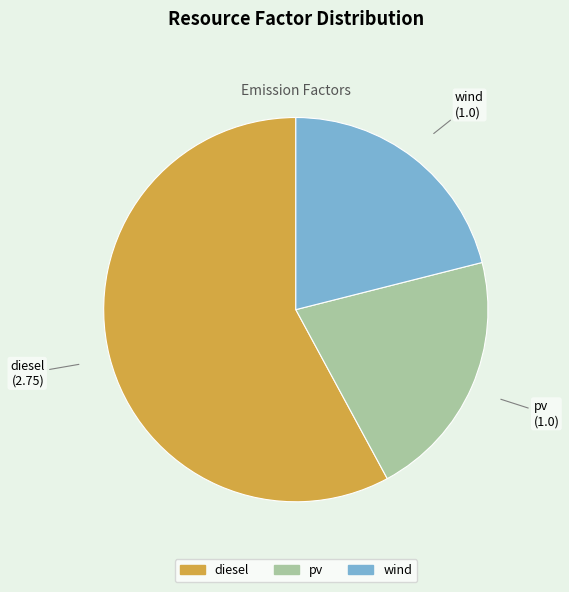

Do pv and diesel together represent more than half of the pie?

Yes